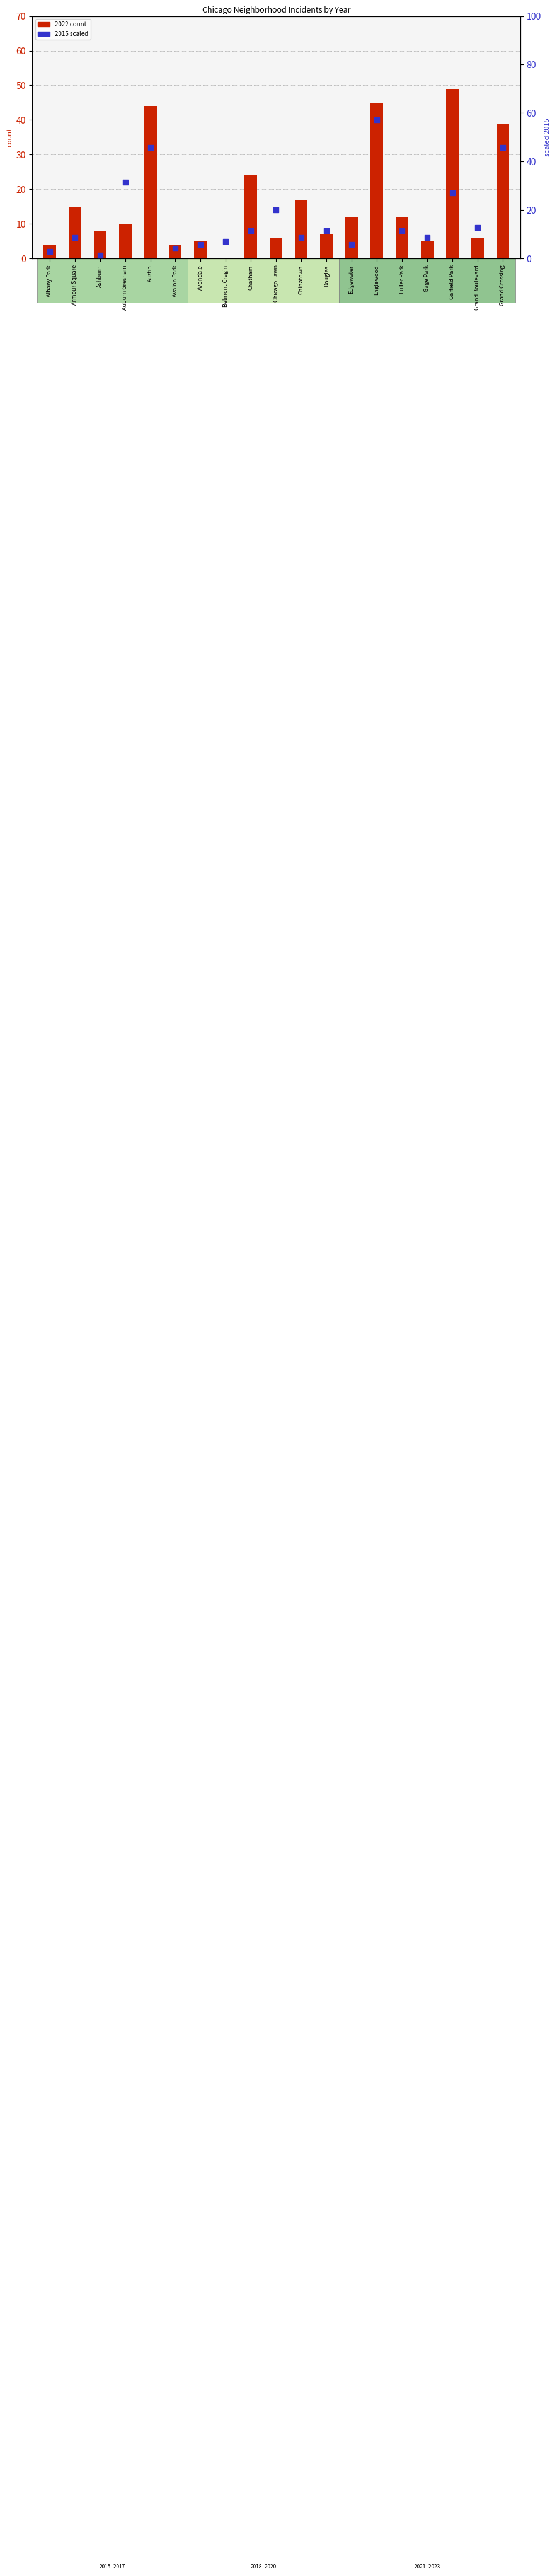

Is the value of 2022 count at Auburn Gresham greater than the value of 2015 (scaled) at Albany Park?

Yes